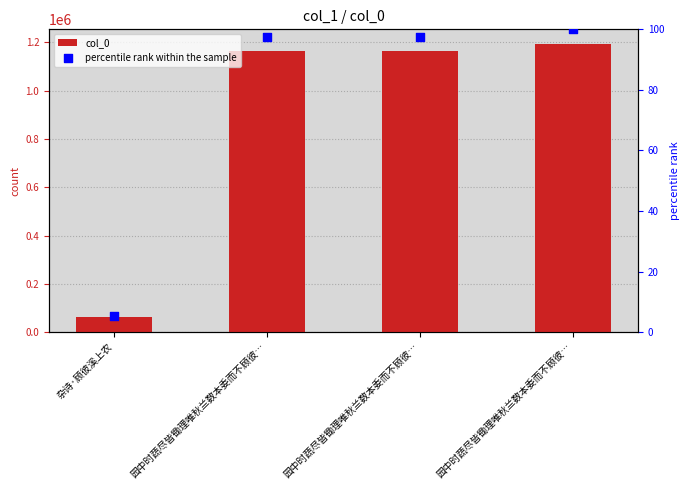

What is the total value across all series at 杂诗·顾彼溪上农?

64450.4